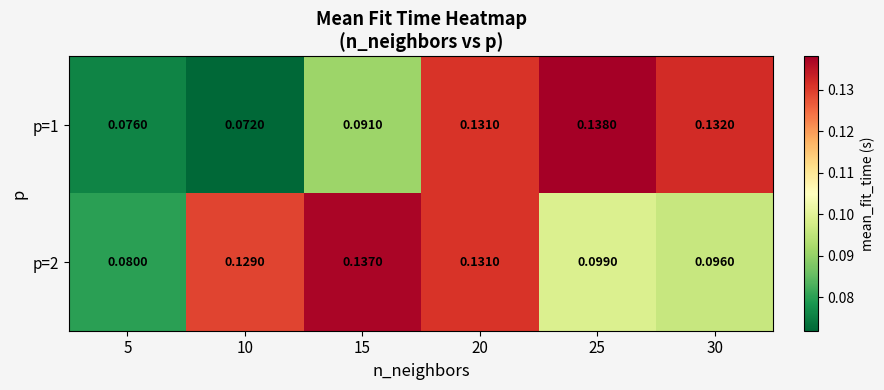

Is the value of p=1 at 10 greater than the value of p=2 at 30?

No